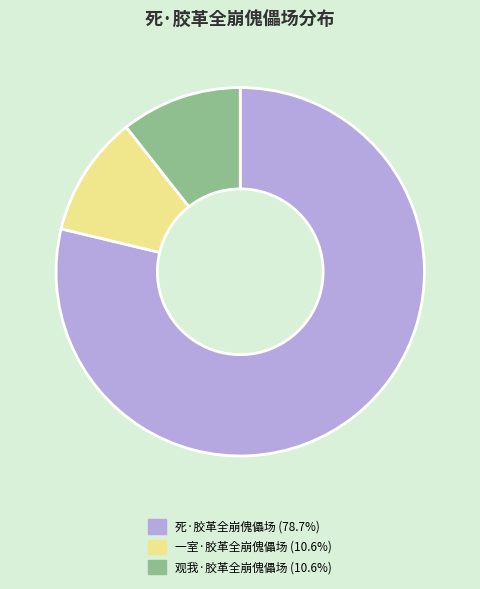

Combined, do 观我·胶革全崩傀儡场 and 一室·胶革全崩傀儡场 account for over 50%?

No